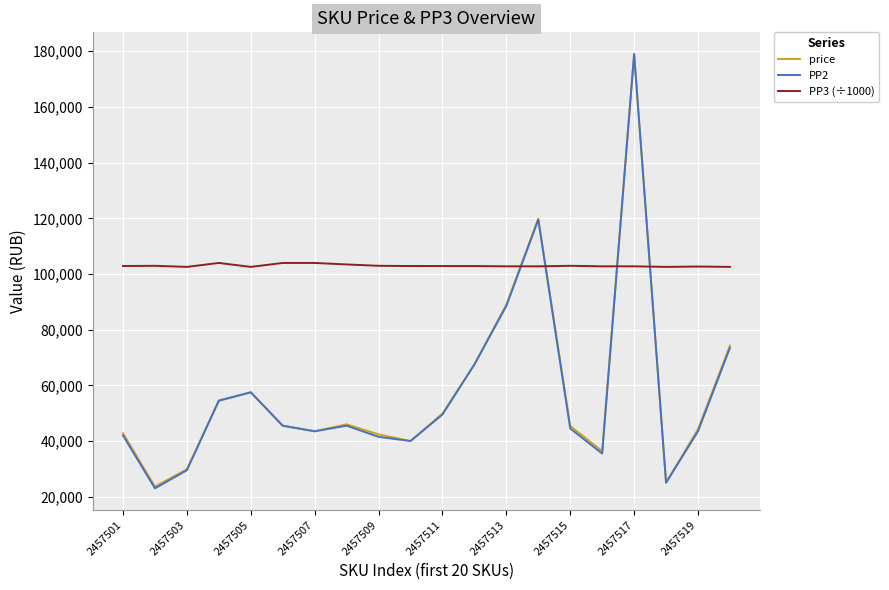

What is the difference between the maximum and minimum values in the PP2 series?

156000.0